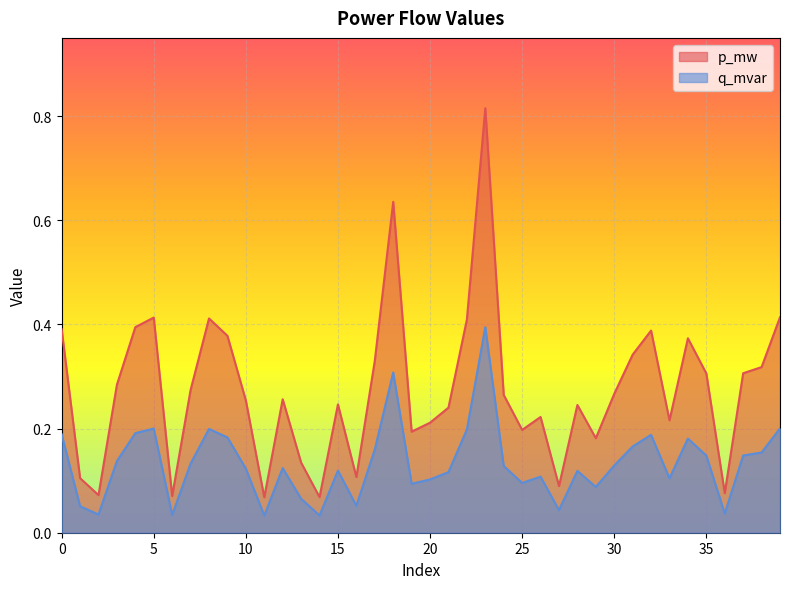

Which label corresponds to the smallest value in the chart?

11